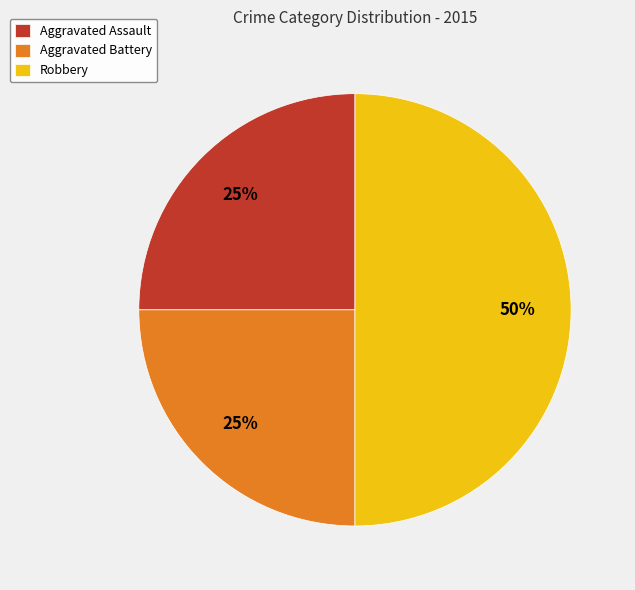

Which slice is the largest?

Robbery